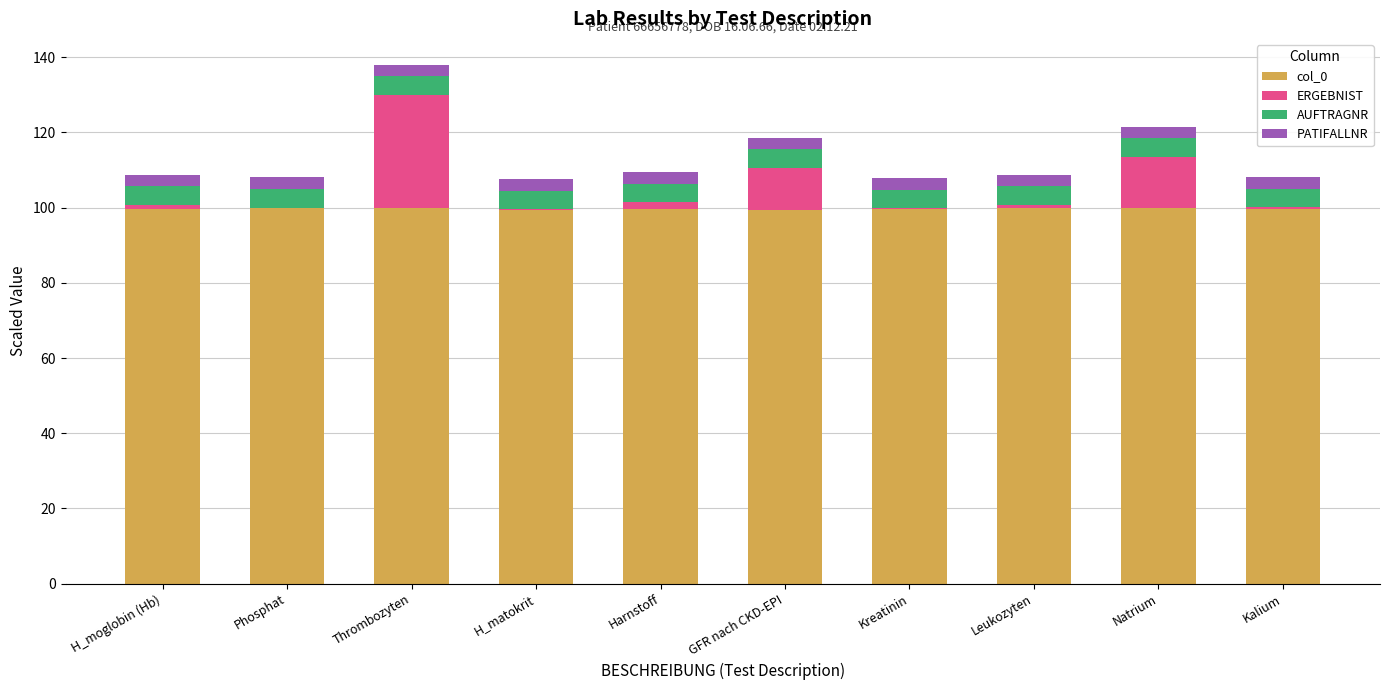

At which category is the sum across all series the highest?

Thrombozyten